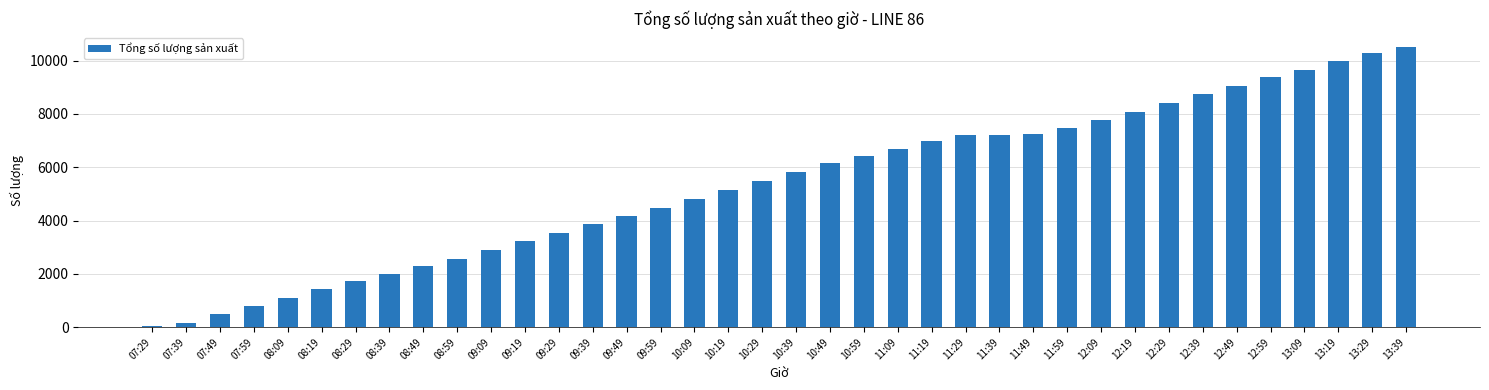

What is the sum of the values at 08:49 and 07:49?

2774